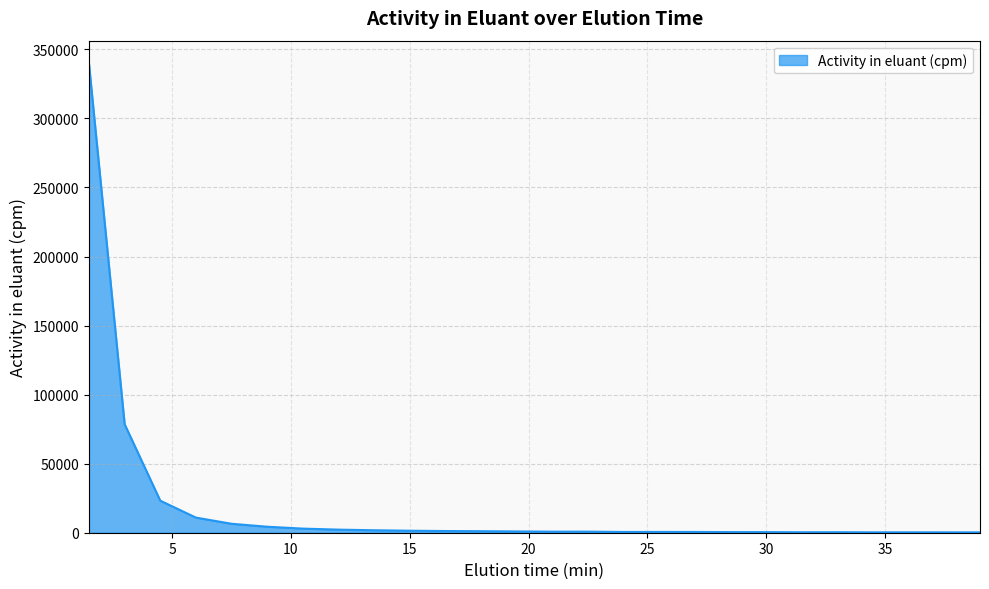

What is the maximum value shown in the chart?

339337.6